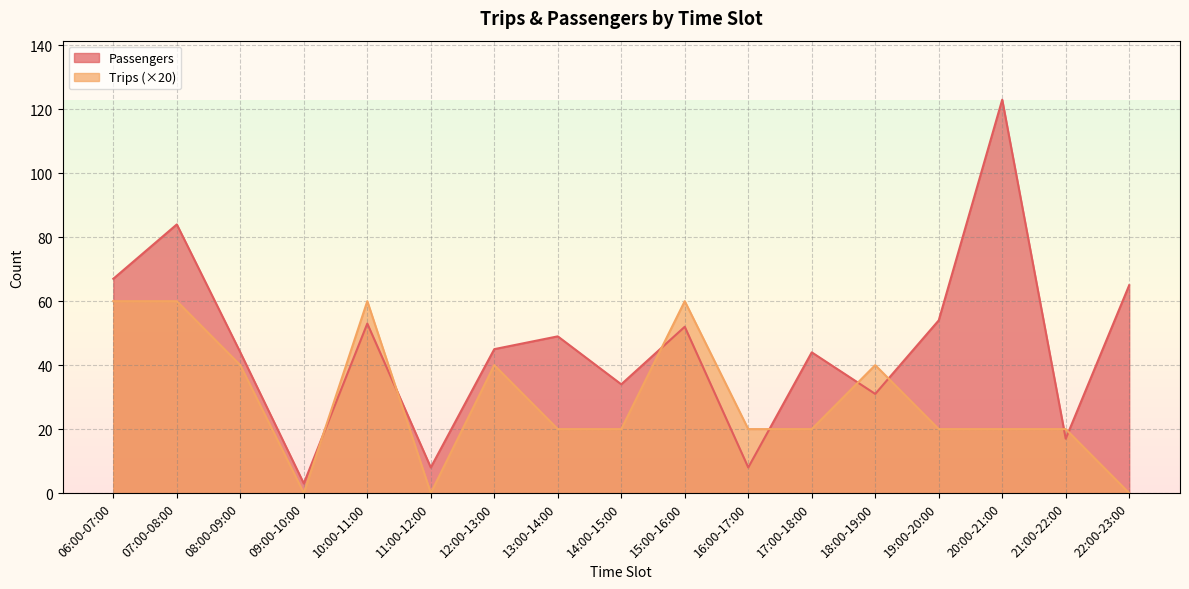

Which series ends up on top after the final intersection of Trips and Passengers?

Passengers